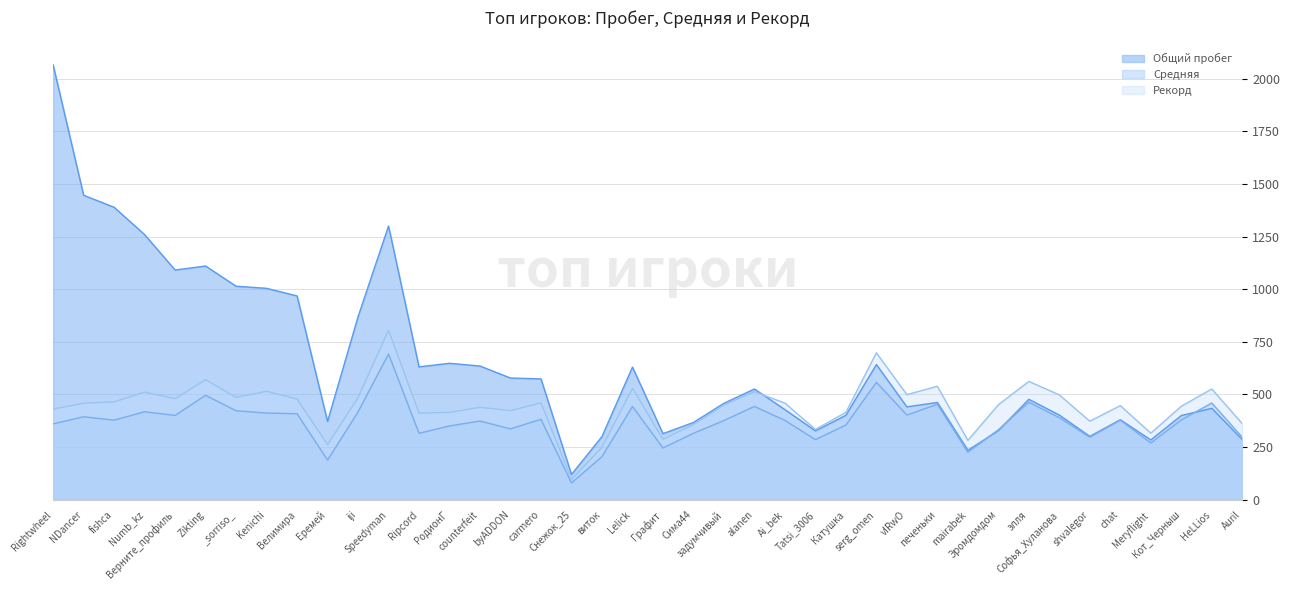

Rank the series at Ripcord from lowest to highest value.

Средняя, Рекорд, Общий пробег